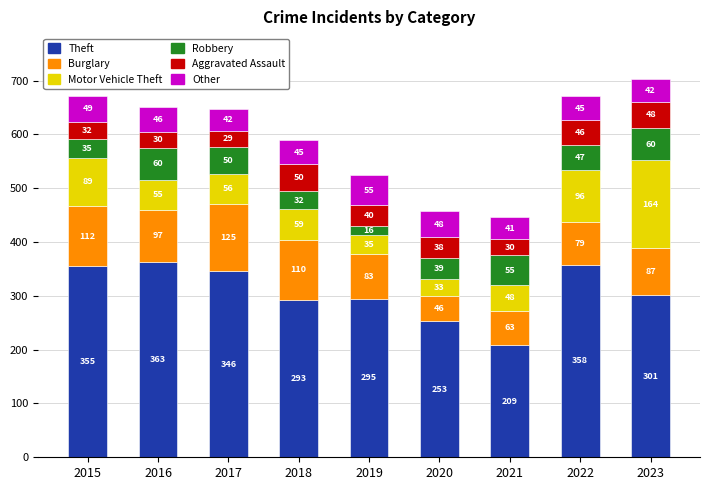

At which category is the sum across all series the highest?

2023